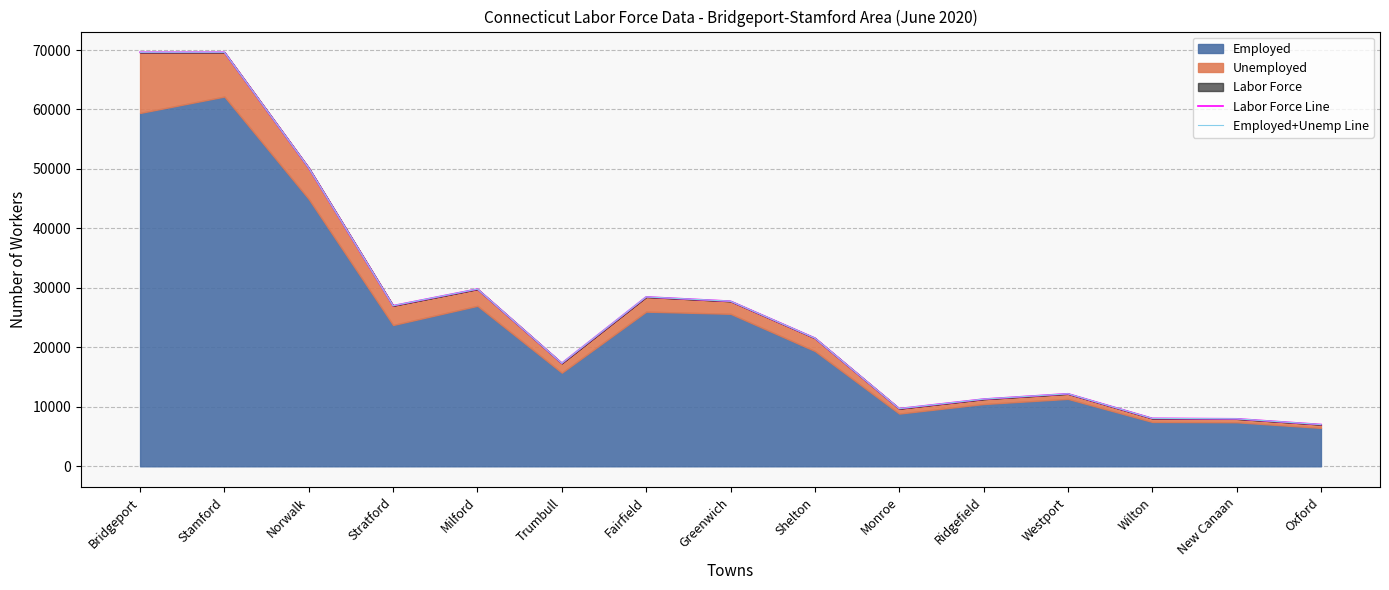

Reading left to right, list all the values displayed in this chart.

Labor Force Line: Bridgeport=69618	Stamford=69624	Norwalk=50174	Stratford=27009	Milford=29803	Trumbull=17332	Fairfield=28486	Greenwich=27762	Shelton=21561	Monroe=9699	Ridgefield=11299	Westport=12198	Wilton=8063	New Canaan=7986	Oxford=7026
Employed+Unemp Line: Bridgeport=69618	Stamford=69624	Norwalk=50174	Stratford=27009	Milford=29803	Trumbull=17332	Fairfield=28486	Greenwich=27762	Shelton=21561	Monroe=9699	Ridgefield=11299	Westport=12198	Wilton=8063	New Canaan=7986	Oxford=7026